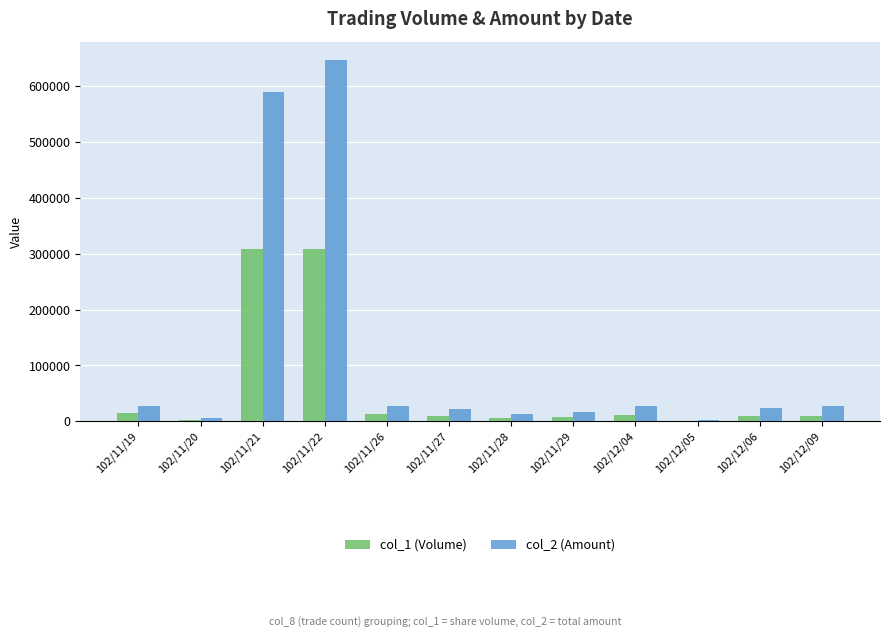

Which series has the largest total across all categories?

col_2 (Amount)